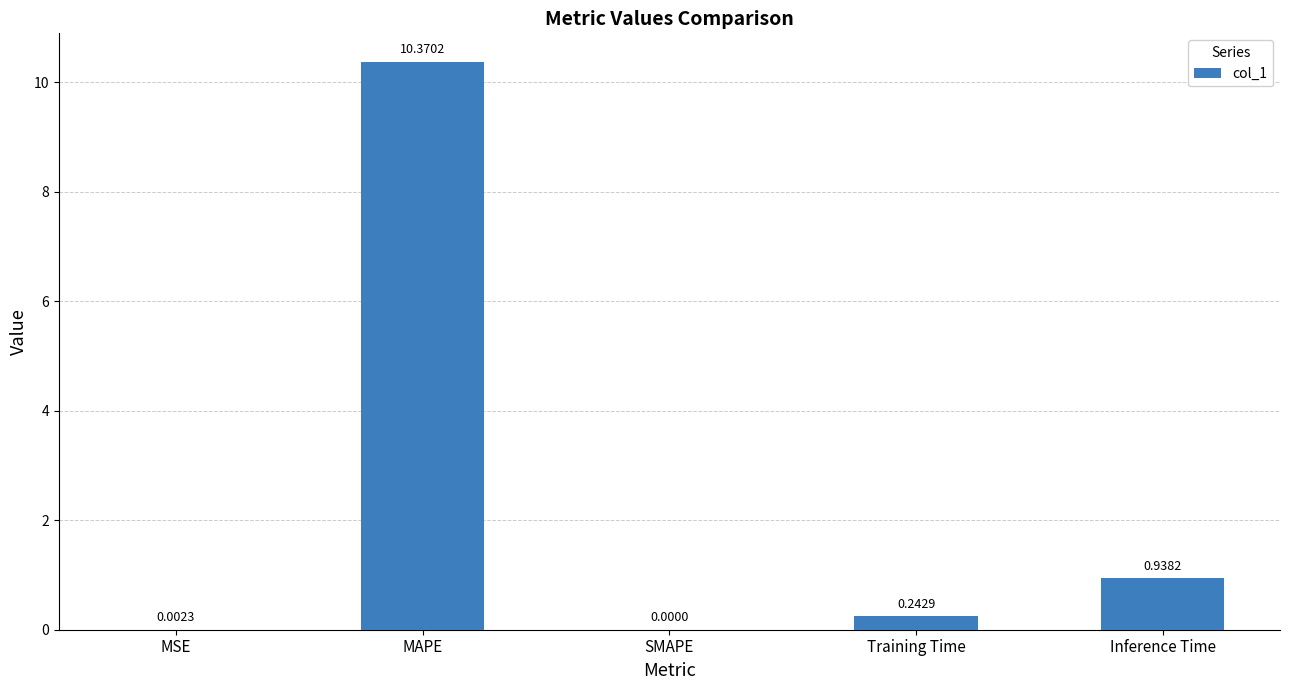

What is the sum of the values at MSE and MAPE?

10.4